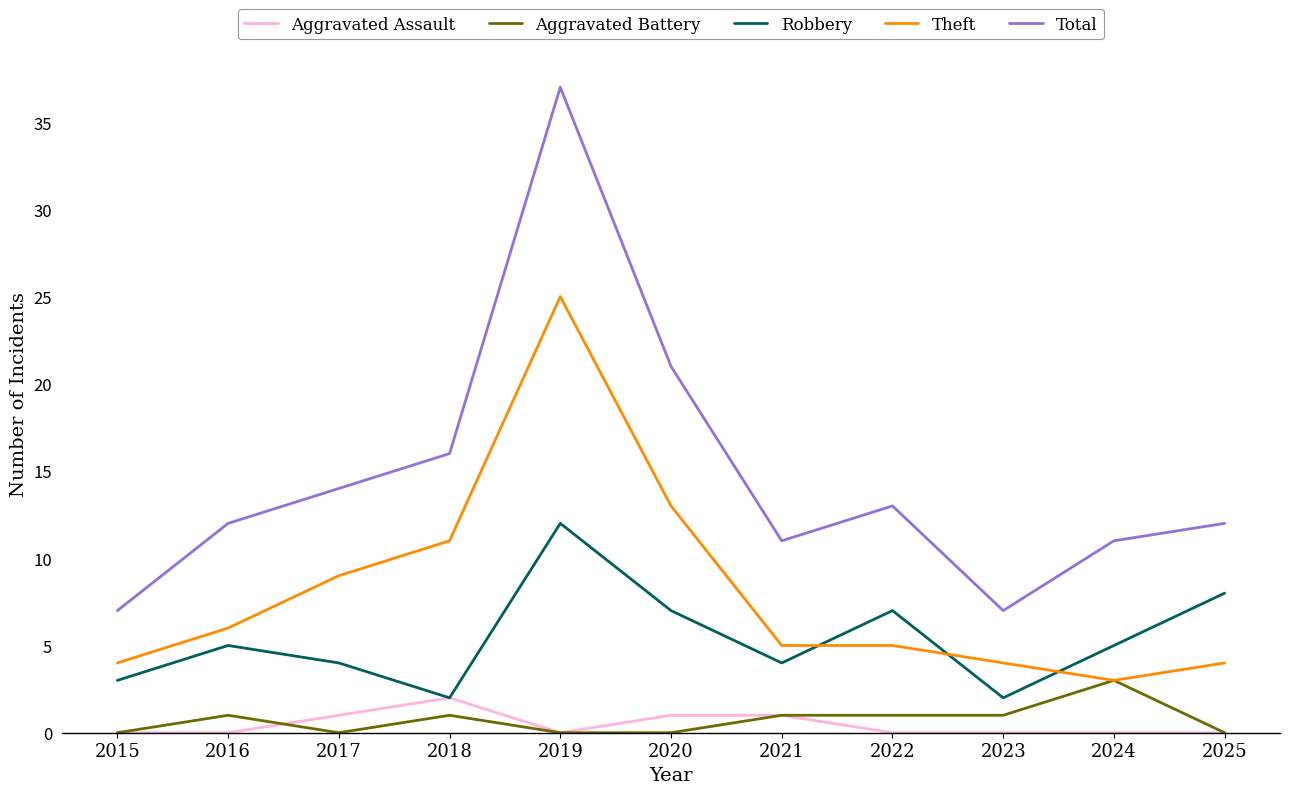

Which series has the largest range (max minus min)?

Total